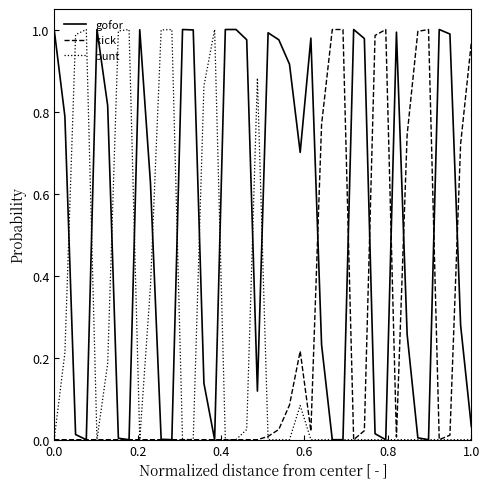

Which series has the largest total across all categories?

gofor